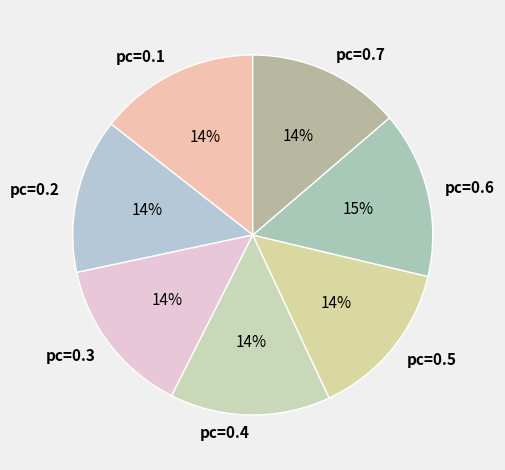

The pc=0.6 slice represents 15% of the pie. True or false?

True